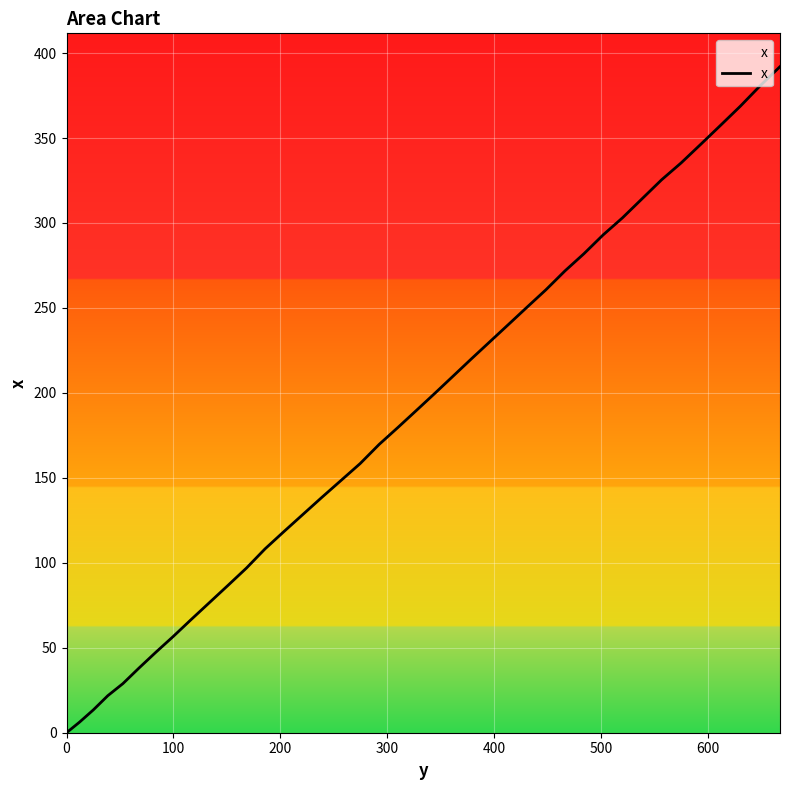

What is the greatest value displayed?

392.0